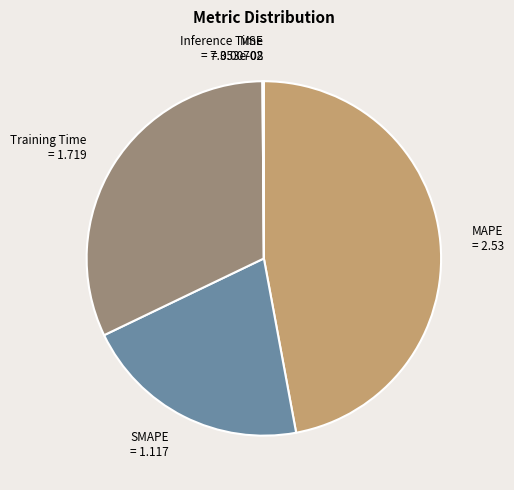

The Training Time slice represents 32% of the pie. True or false?

True